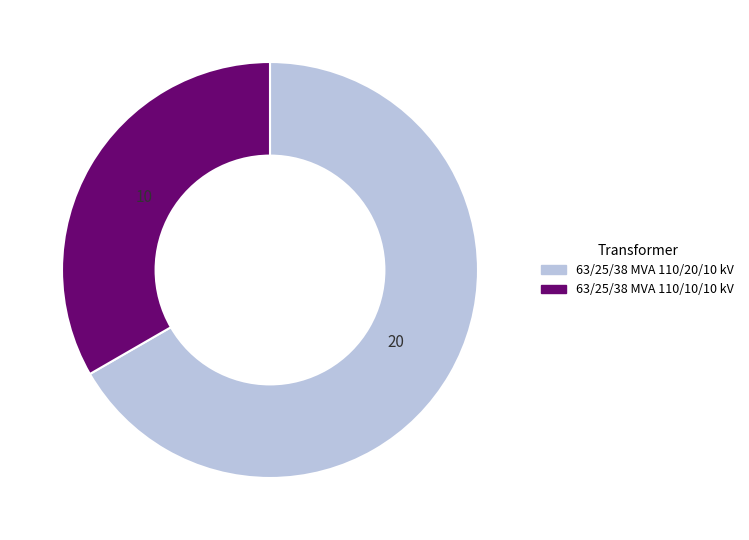

Is it true that 63/25/38 MVA 110/20/10 kV is 61% of the pie?

False